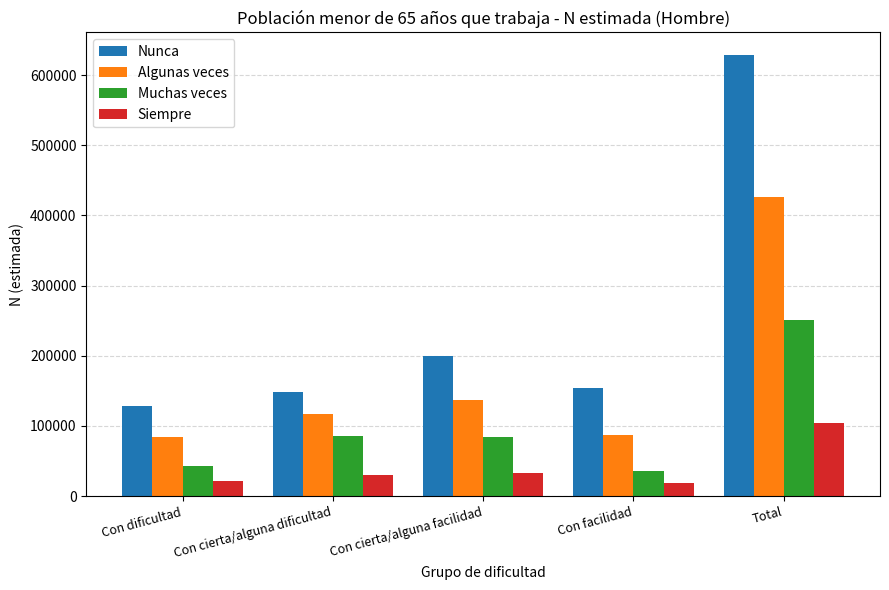

Which series has the widest spread of values?

Nunca